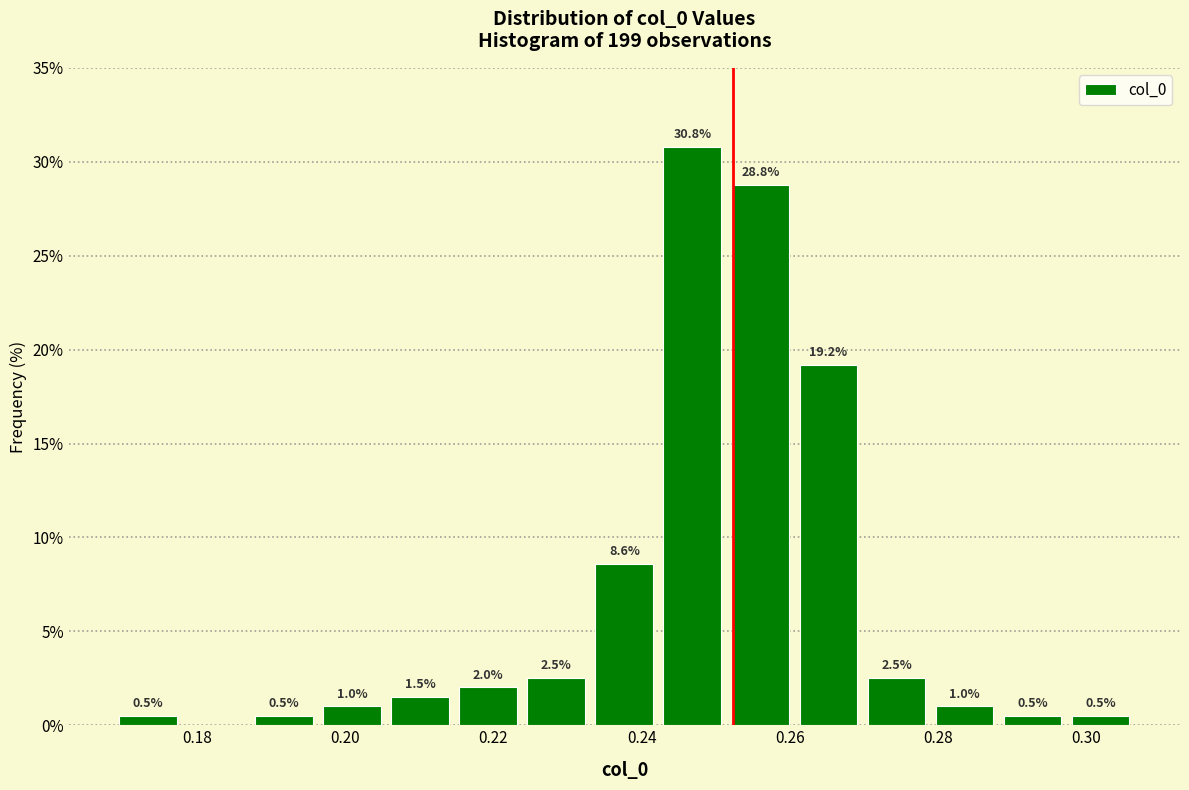

Which range on the x-axis has the tallest bar?

0.242 to 0.252